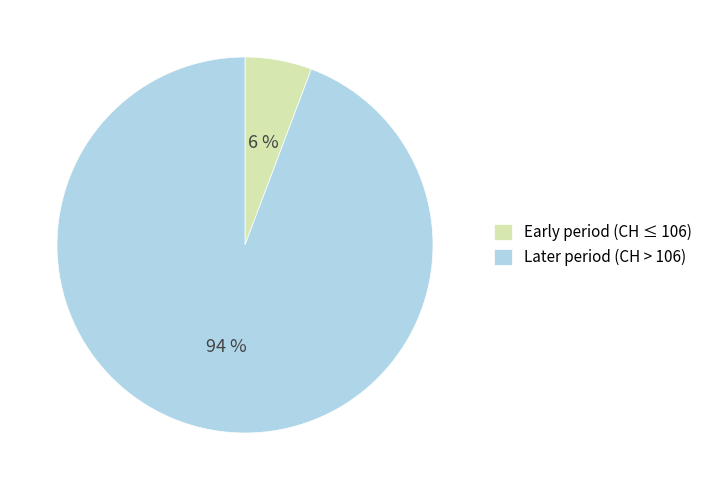

True or false: Early period (CH ≤ 106) accounts for 6% of the total.

True